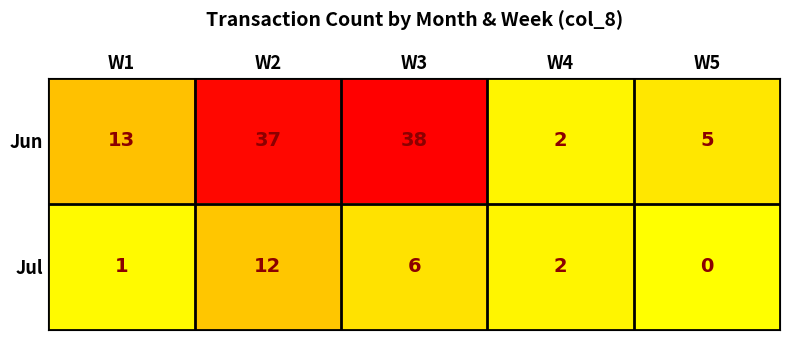

Which series has the largest total across all categories?

Jun